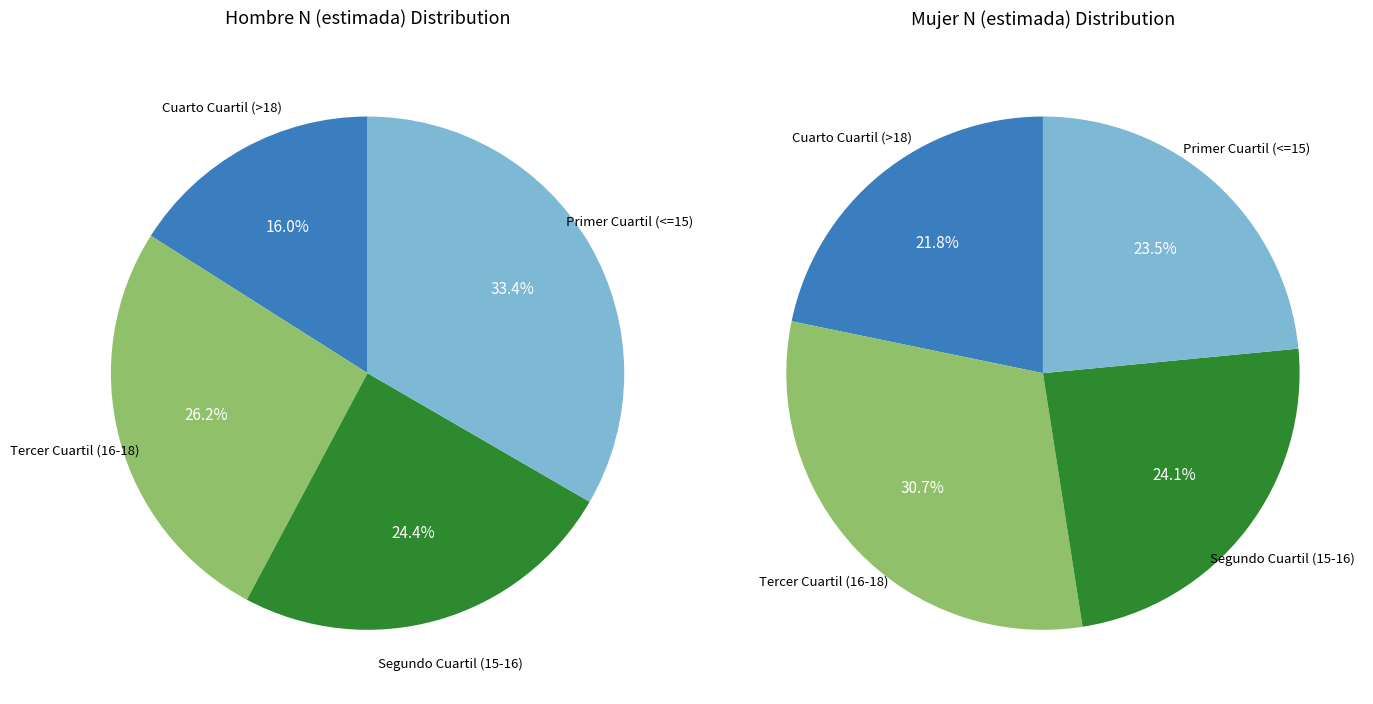

Count the number of slices in the pie.

4